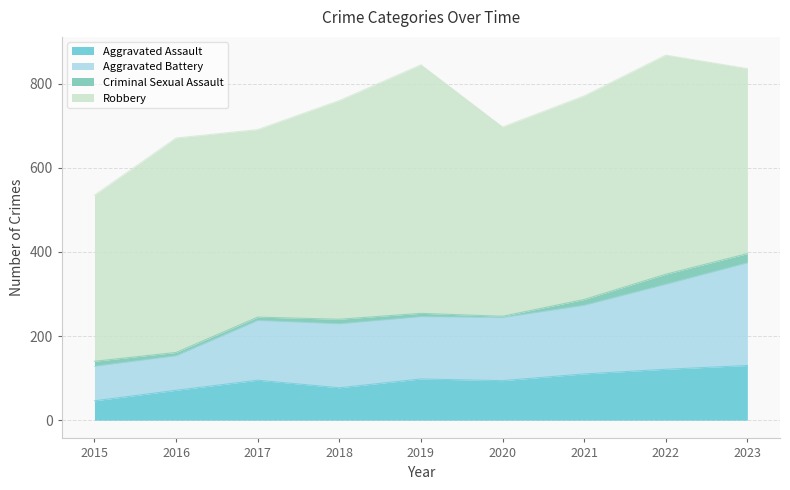

What is the average value of the Aggravated Assault series?

94